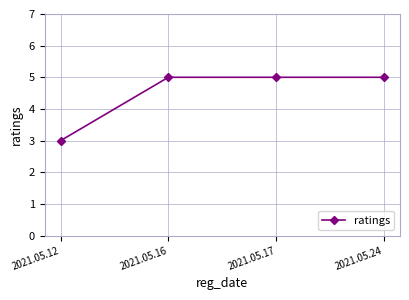

The value at 2021.05.12 is 3. True or false?

True